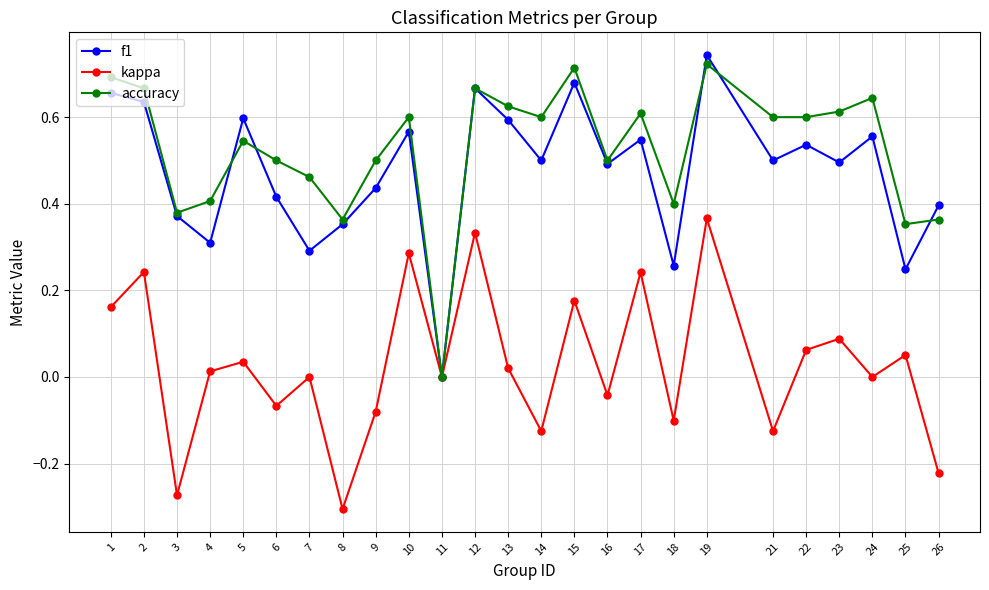

Where is the first local maximum for accuracy?

5